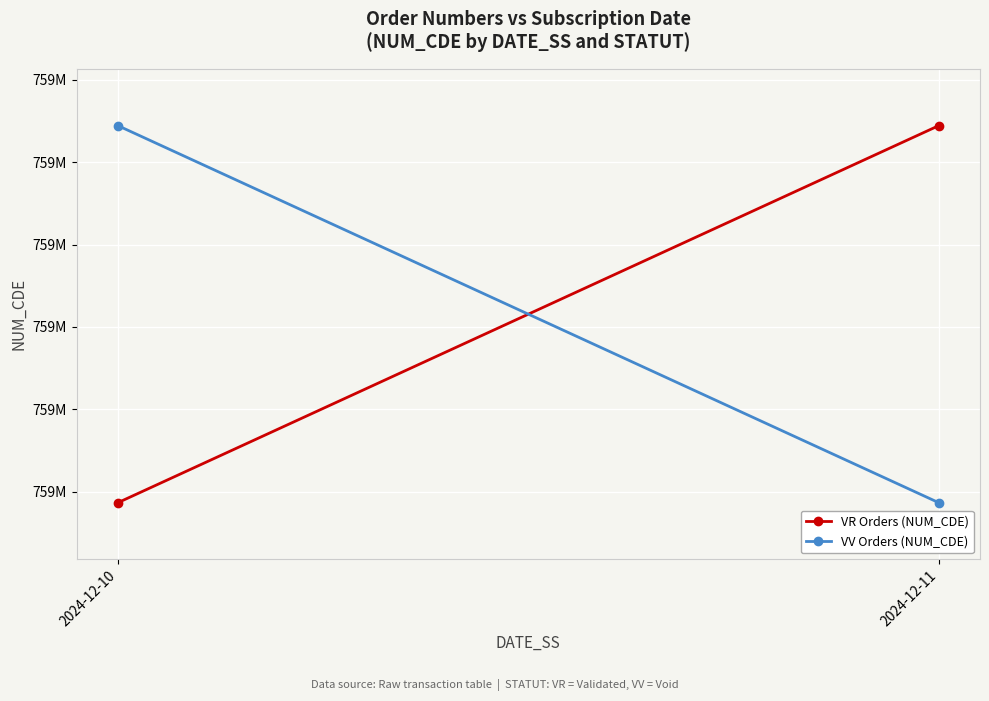

What is the approximate value of VV Orders (NUM_CDE) at 2024-12-10?

759288894